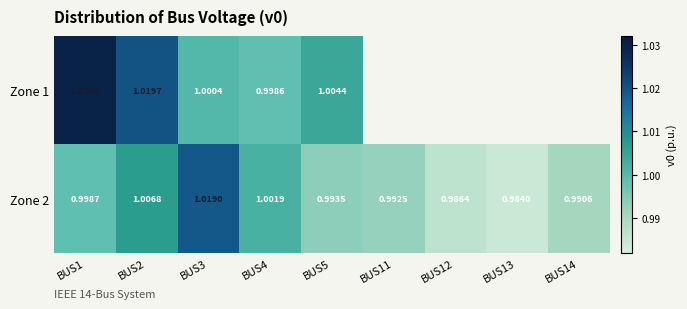

Is the value of Zone 2 at BUS3 greater than the value of Zone 1 at BUS4?

Yes